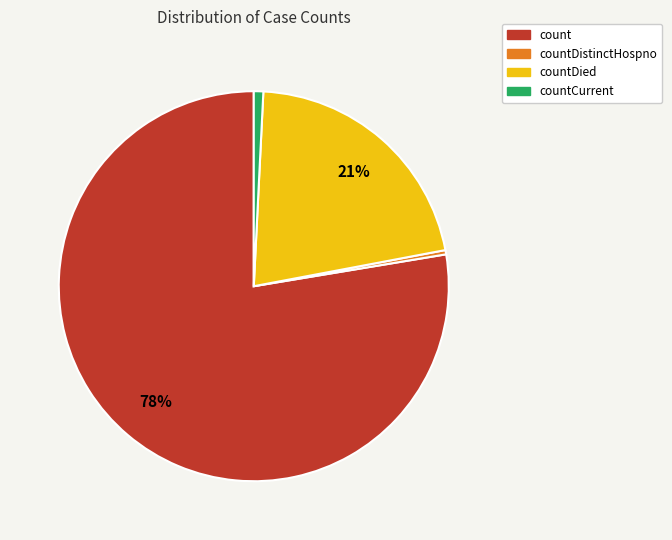

Does any single category account for the majority?

Yes